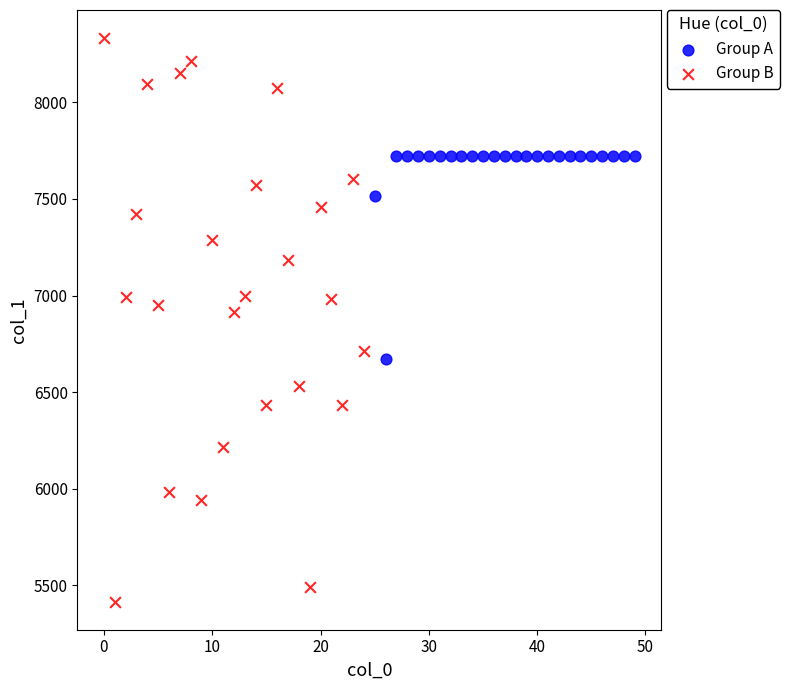

What are all the series names shown in the legend?

Group A, Group B